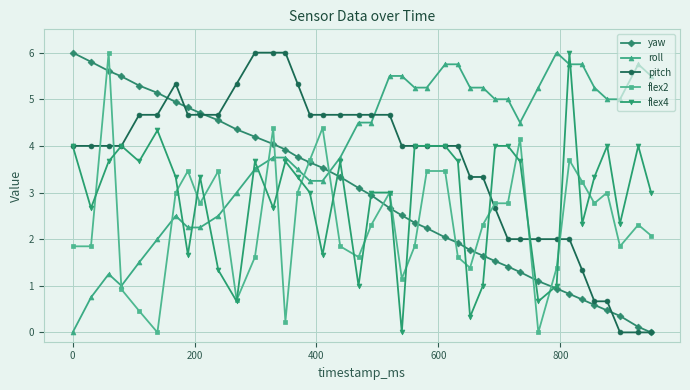

How many lines are shown in the chart?

5